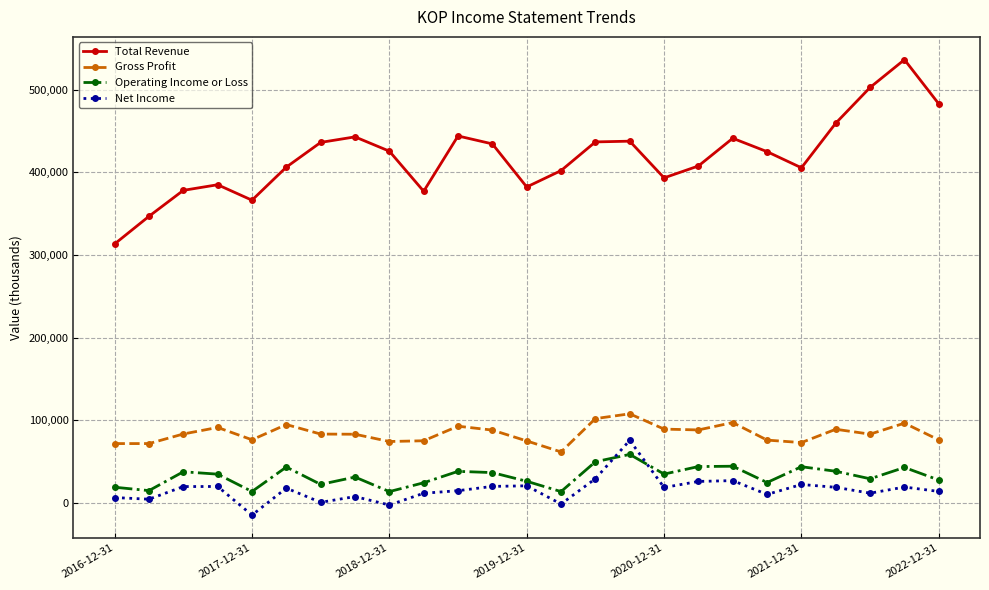

Which series has the largest range (max minus min)?

Total Revenue